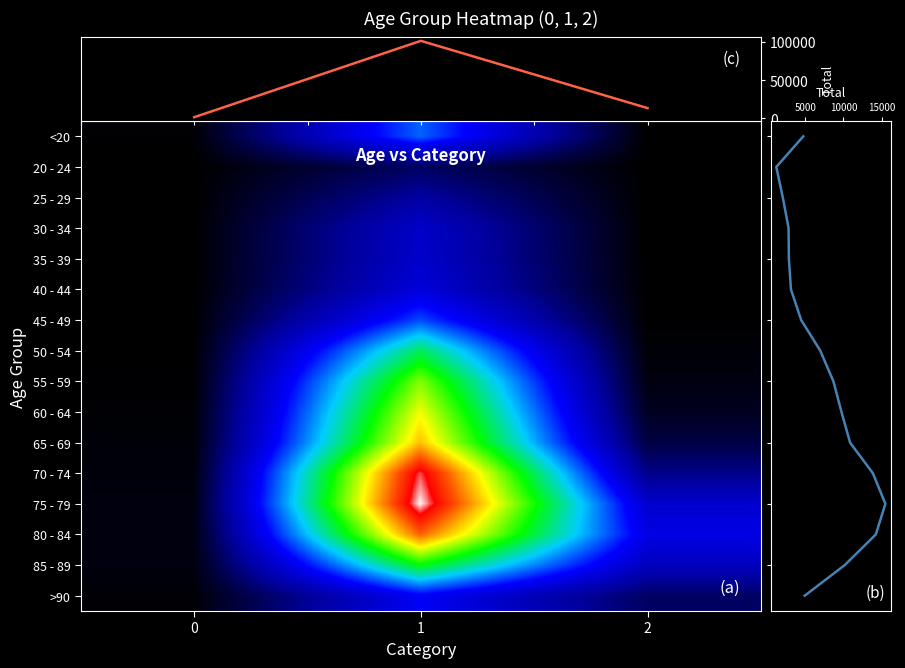

At which category is the sum across all series the highest?

1